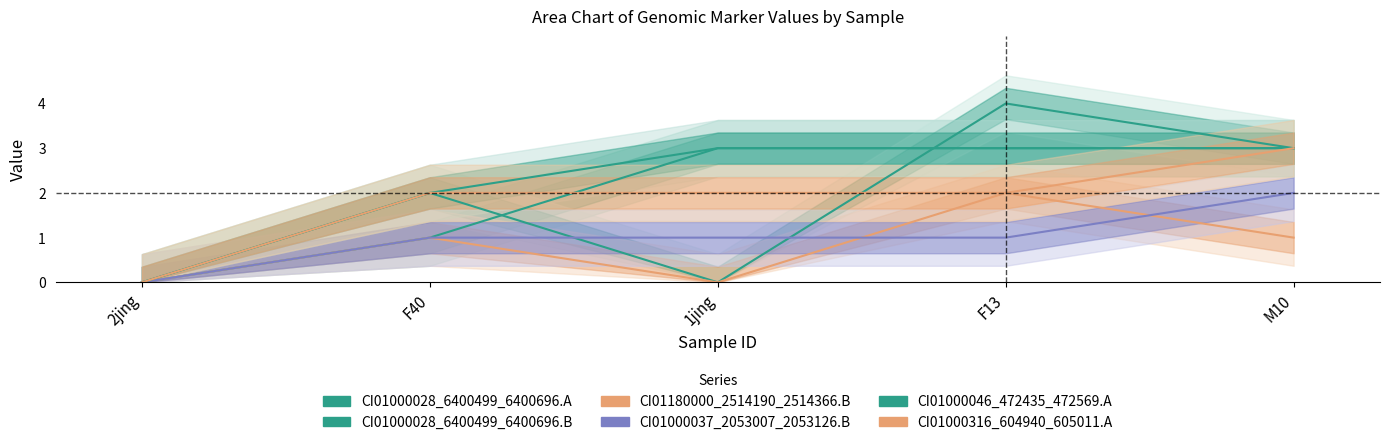

True or false: CI01000046_472435_472569.A and CI01000037_2053007_2053126.B cross at least once.

False